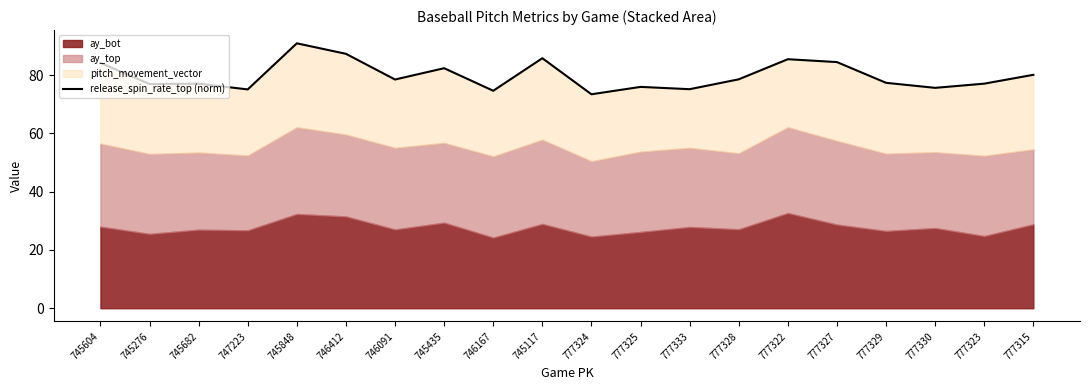

List the labels in order of value, smallest first.

777324, 746167, 747223, 777333, 777330, 777325, 745276, 745682, 777323, 777329, 746091, 777328, 777315, 745435, 745604, 777327, 777322, 745117, 746412, 745848